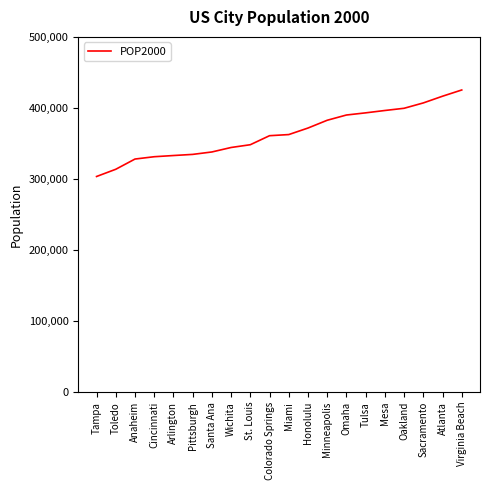

At which category does the chart reach its minimum across all series?

Tampa